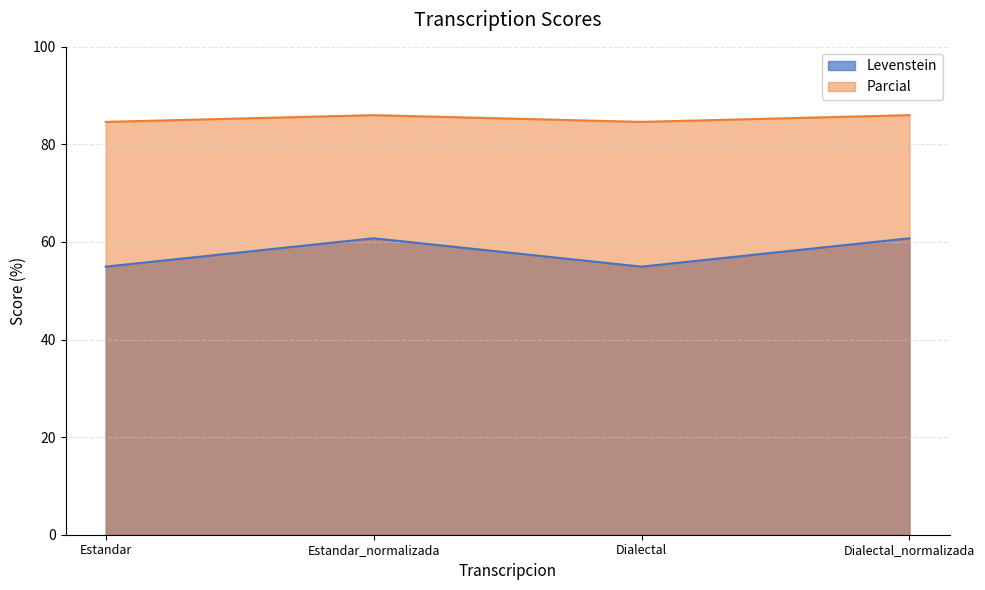

What is the approximate value of Parcial at Dialectal_normalizada?

86.0